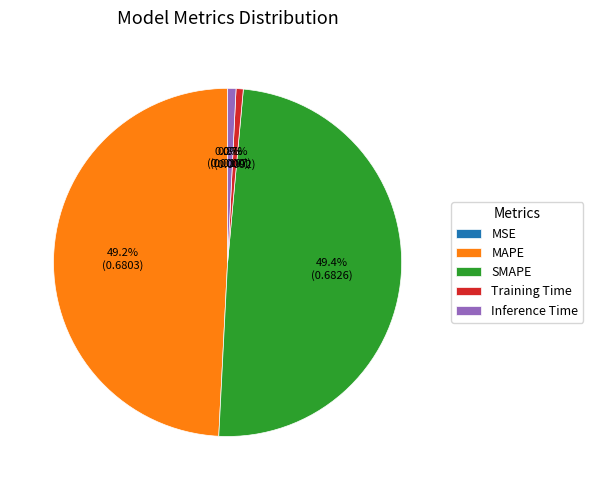

Combined, do MSE and Inference Time account for over 50%?

No